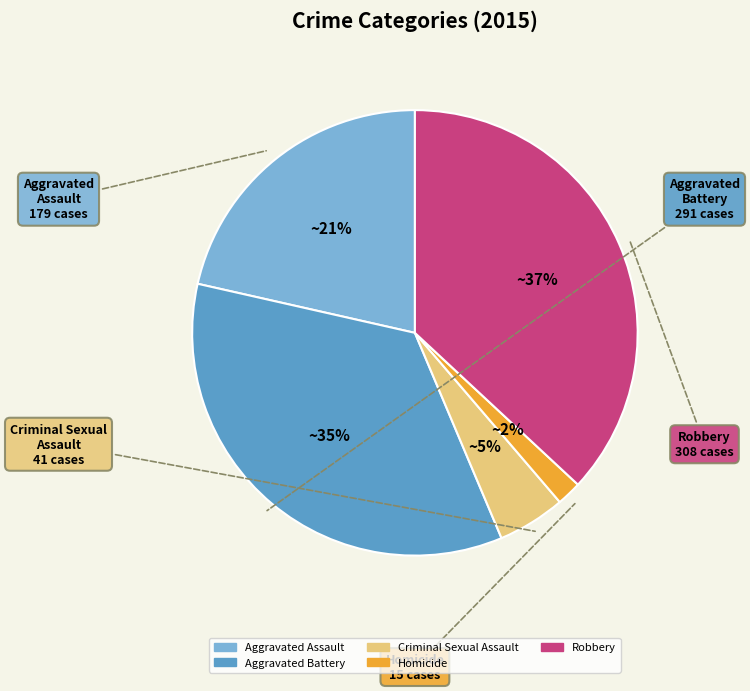

The Homicide slice represents 2% of the pie. True or false?

True